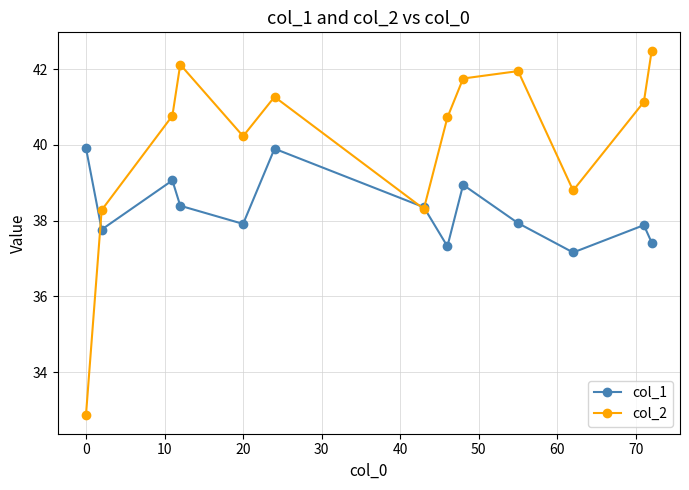

What is the lowest value of the col_1 series?

37.2